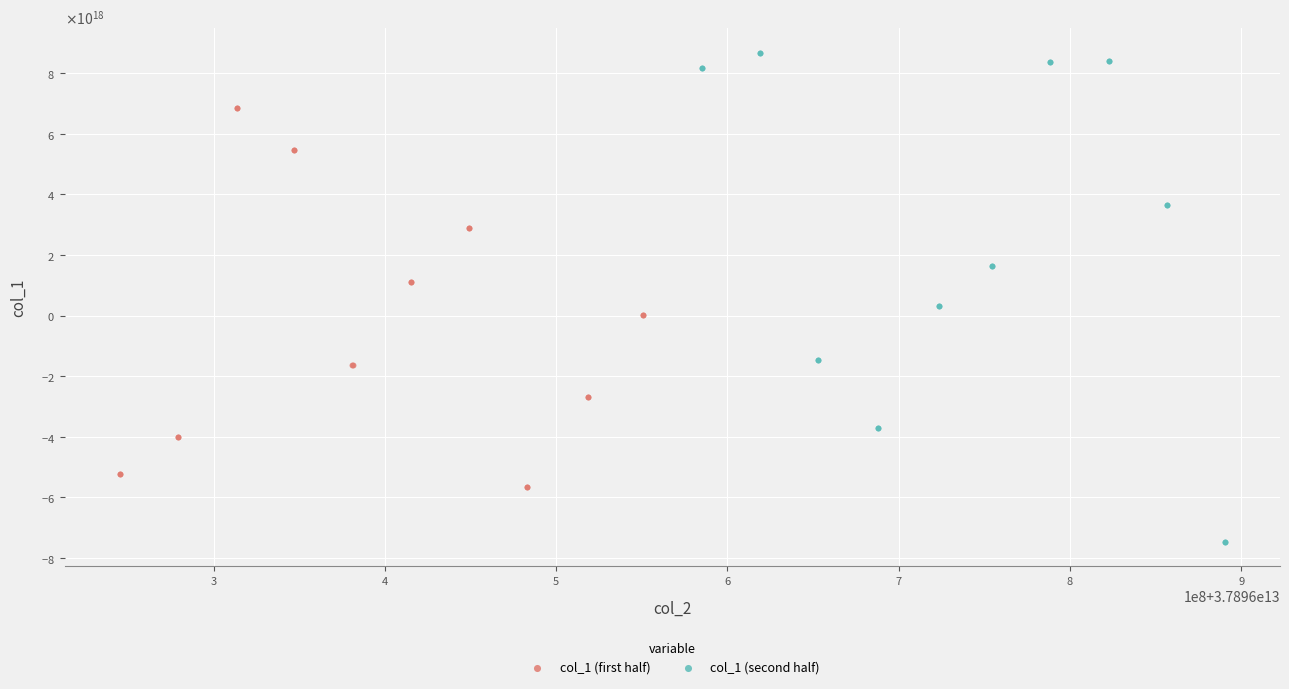

Which series reaches the maximum Y coordinate?

col_1 (second half)